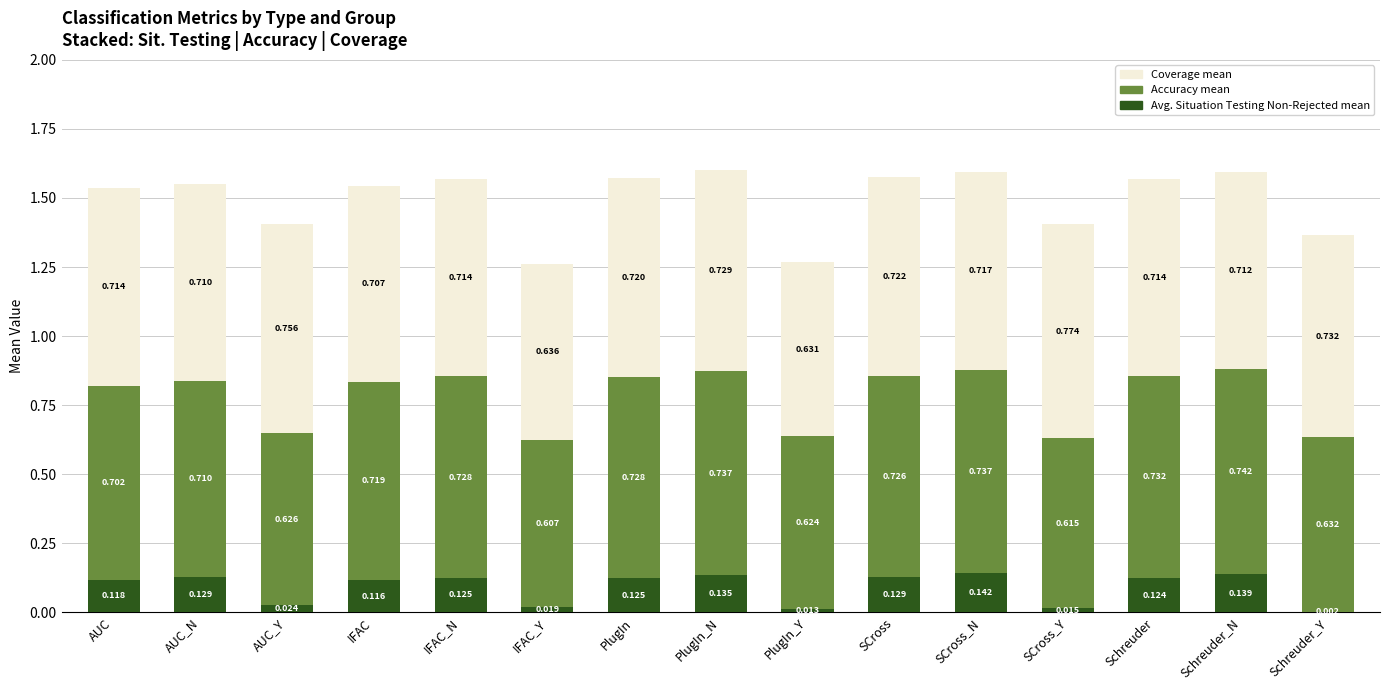

How many distinct data groups are displayed?

3